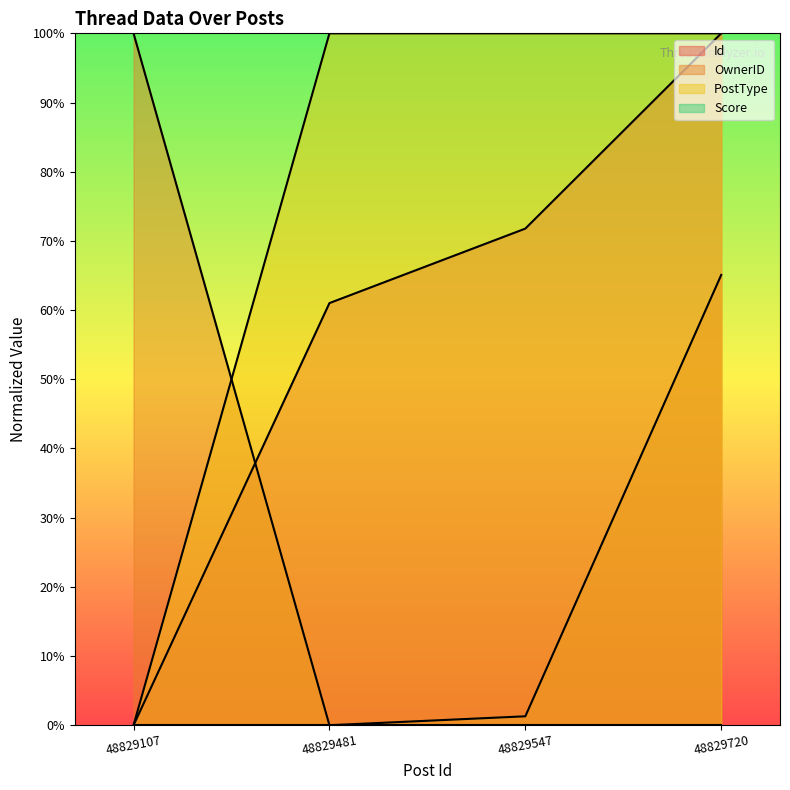

Does the chart display data point markers on the line(s)?

No